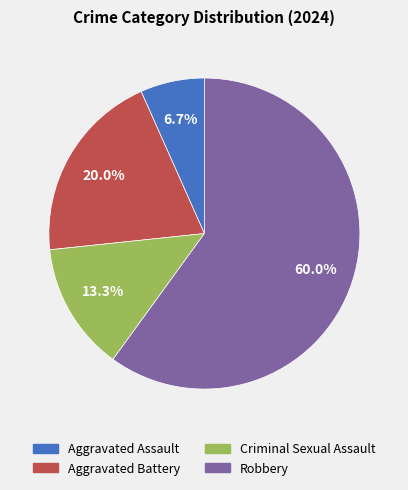

To the nearest percent, what is the difference between the Robbery and Criminal Sexual Assault slice percentages?

47%